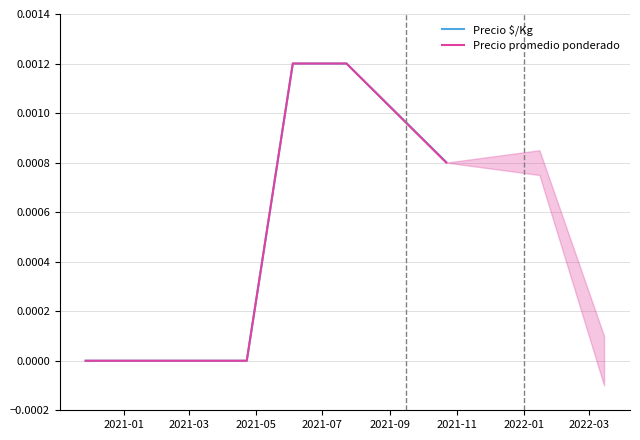

How many lines are shown in the chart?

2